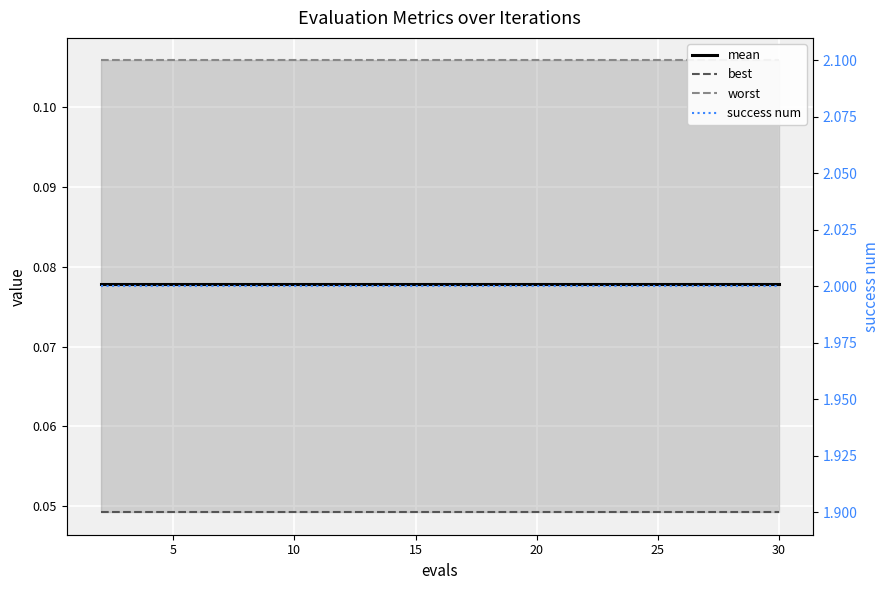

What are all the series names shown in the legend?

mean, best, worst, success num